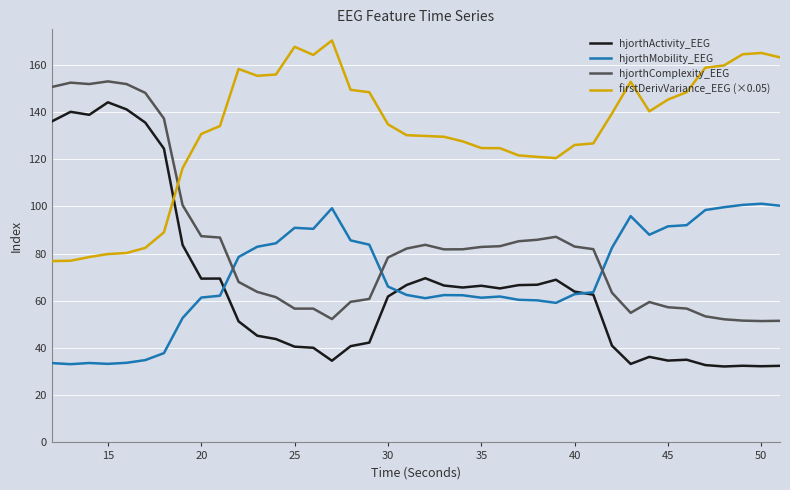

What is the highest value of the hjorthActivity_EEG series?

144.1